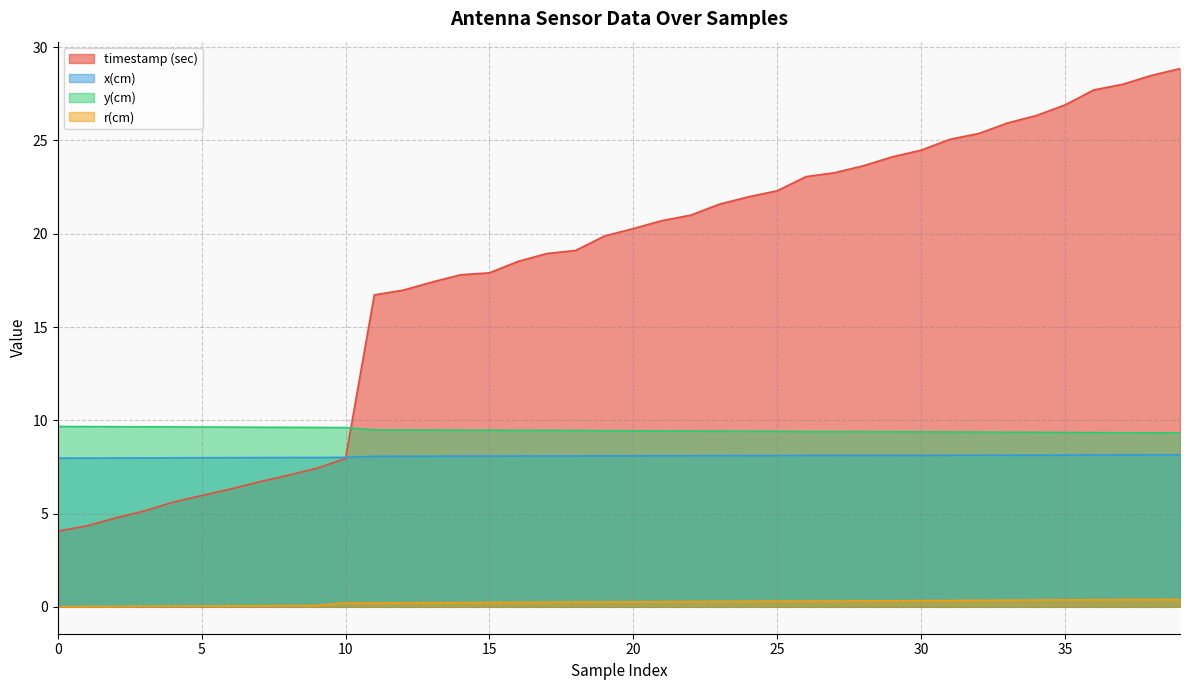

Between 35 and 5, which is larger?

35